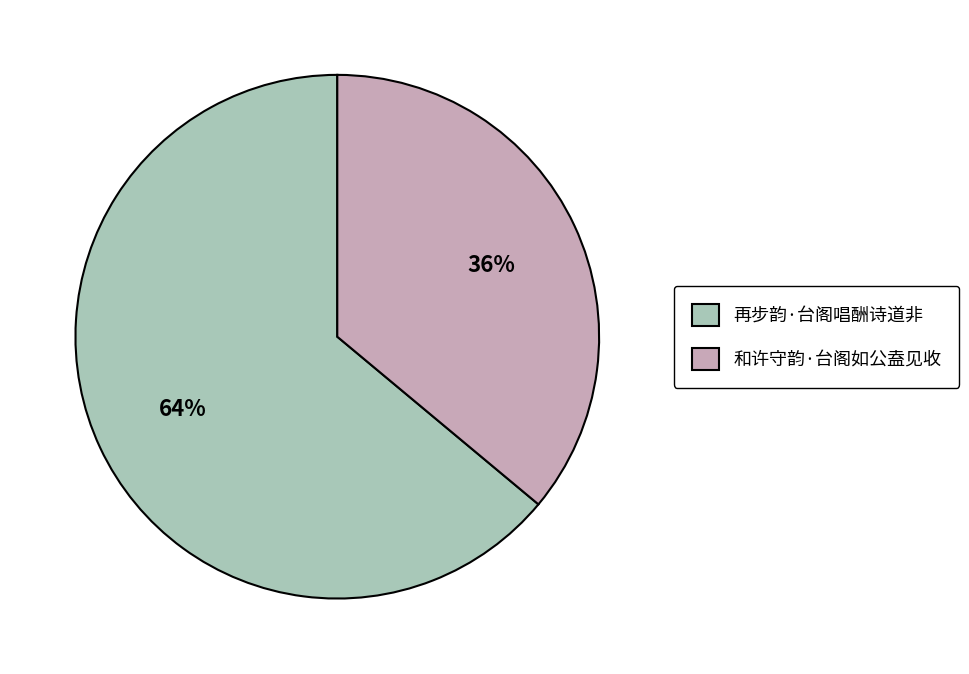

What is the ratio of the value at 再步韵·台阁唱酬诗道非 to the value at 和许守韵·台阁如公盍见收?

1.8